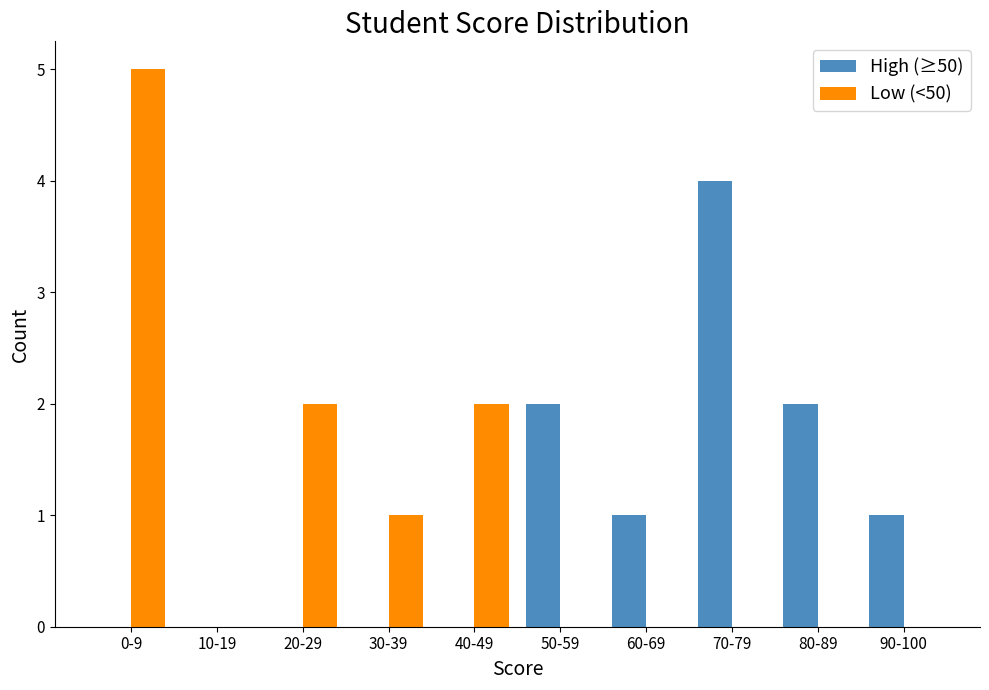

The value of High (≥50) at 40-49 is 0. True or false?

True